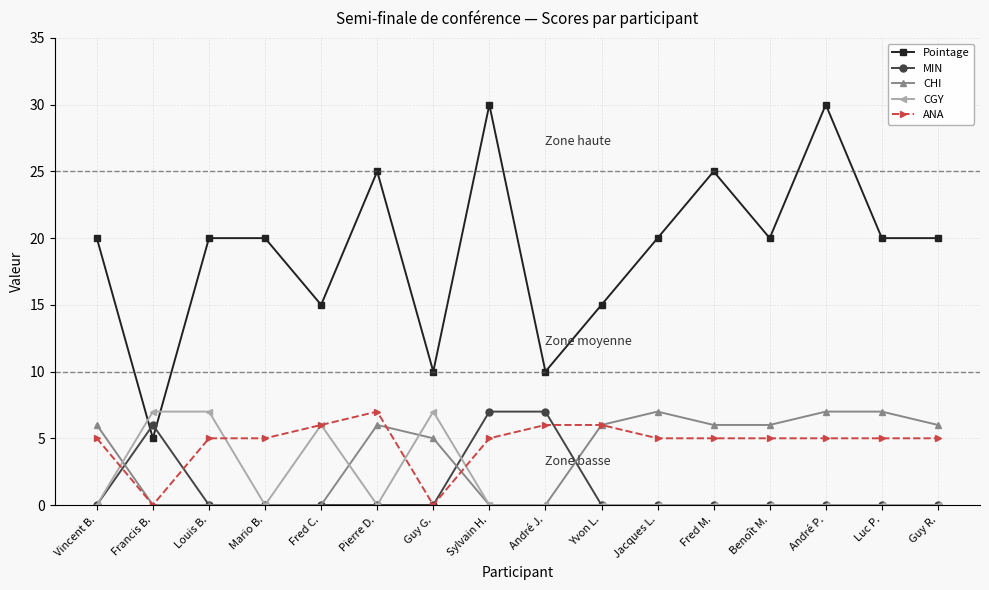

The value of Pointage at Guy R. is 20. True or false?

True